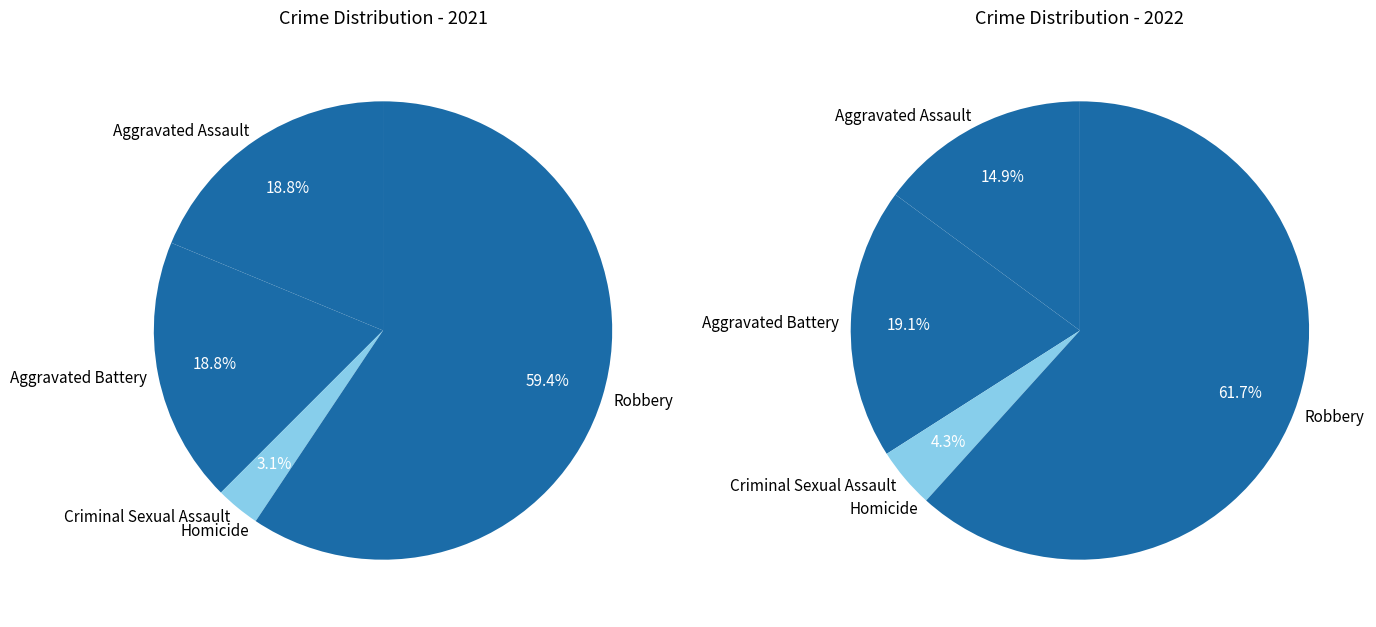

What percentage is the 4 slice, to the nearest percent?

59%